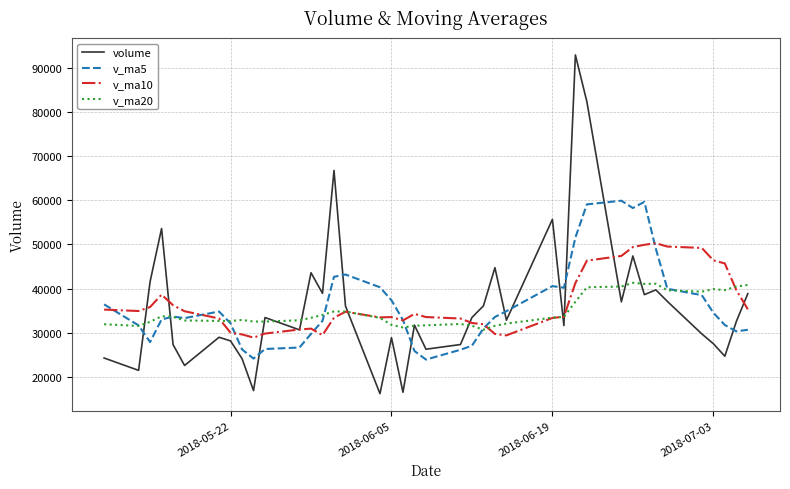

How many values in the v_ma20 series are below 33370?

20